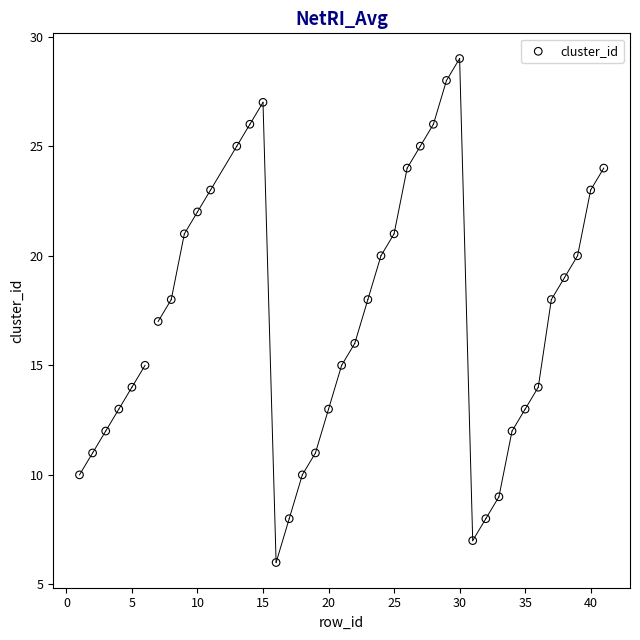

What is the range of Y values (max minus min)?

23